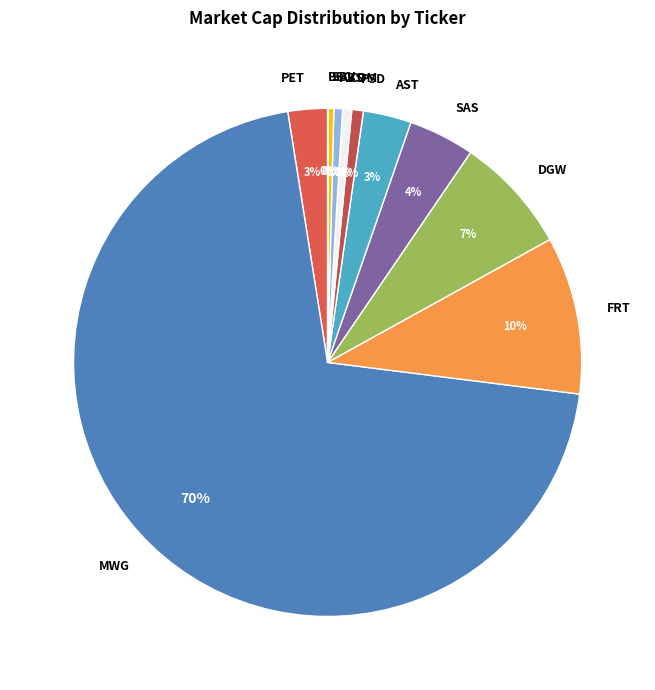

To the nearest percent, what is the difference between the SBV and MWG slice percentages?

70%